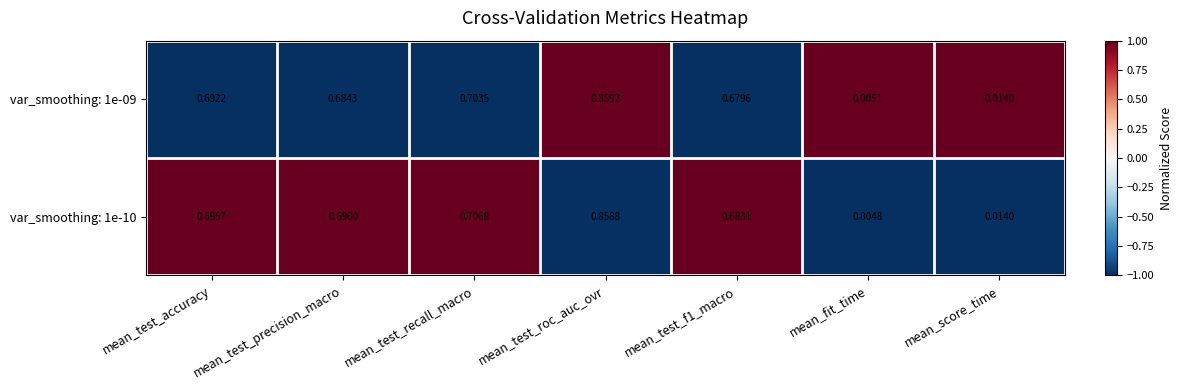

At which category is the sum across all series the highest?

mean_test_roc_auc_ovr